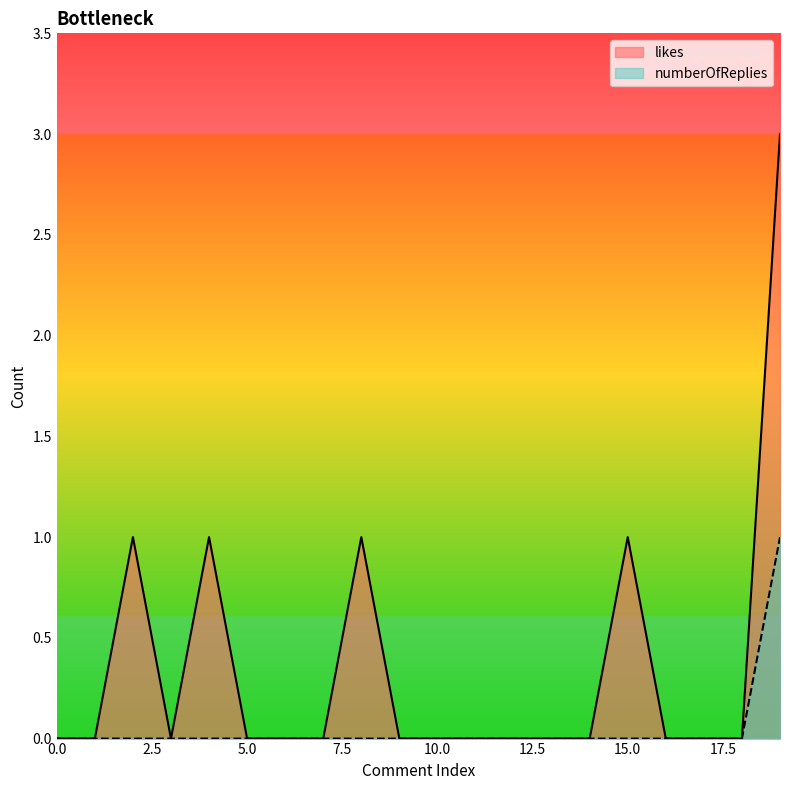

Which series has the widest spread of values?

likes